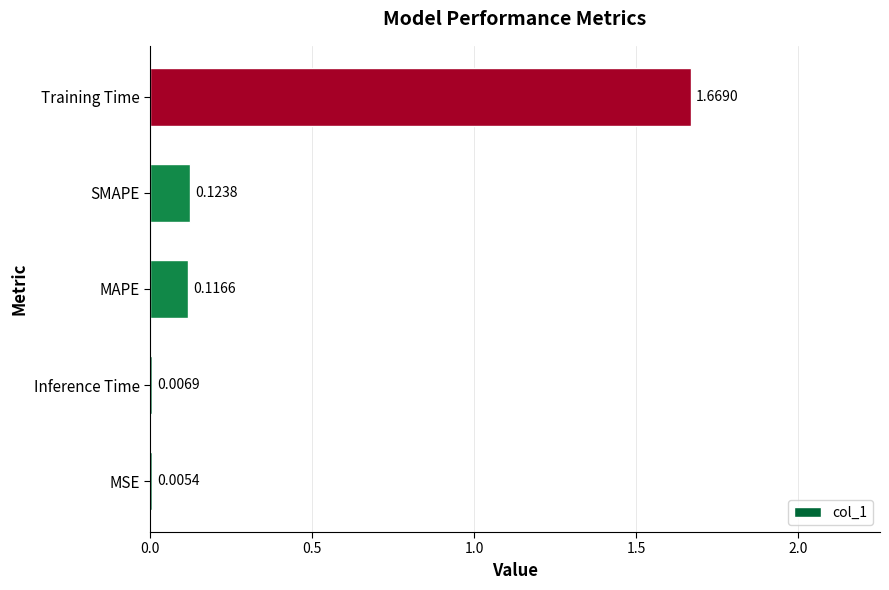

What is the change in value from Inference Time to MAPE?

+0.1